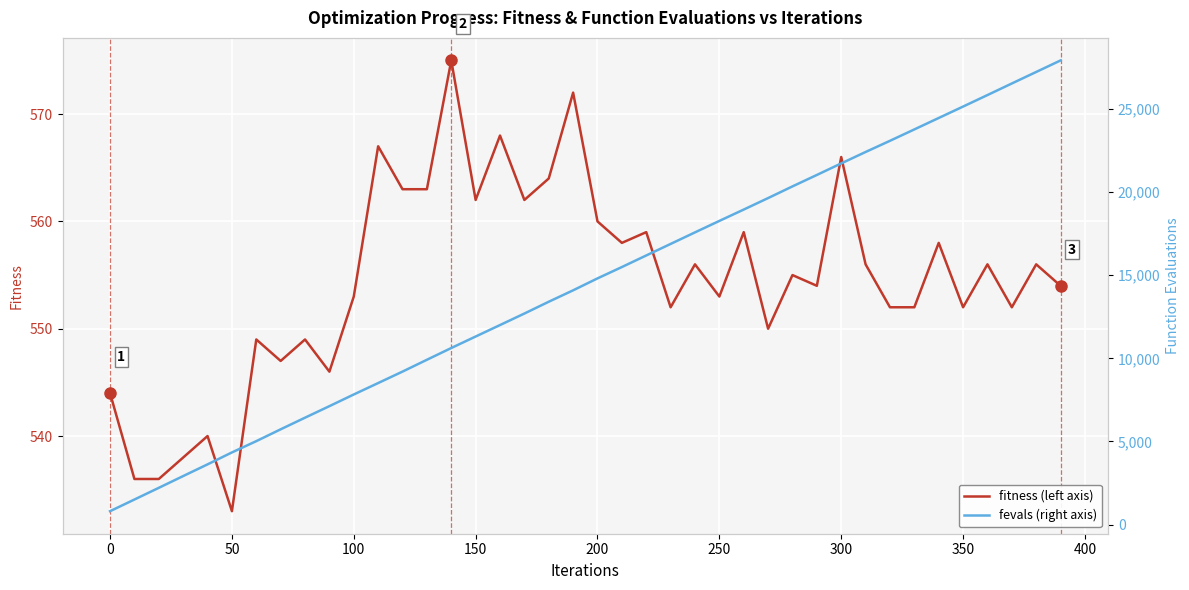

True or false: fevals and fitness cross at least once.

False